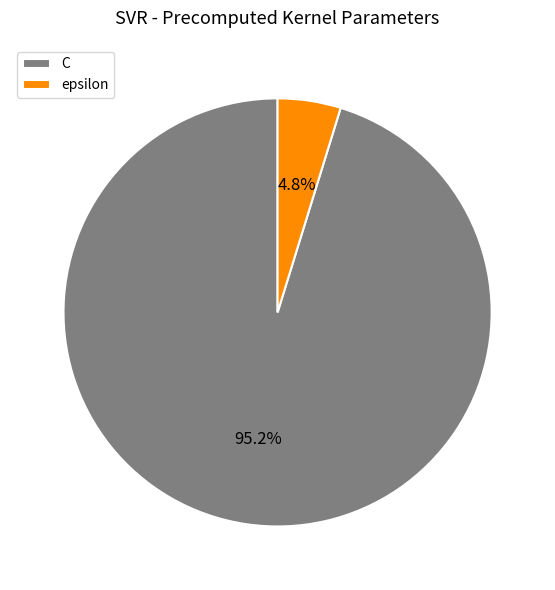

How many segments does this pie chart have?

2